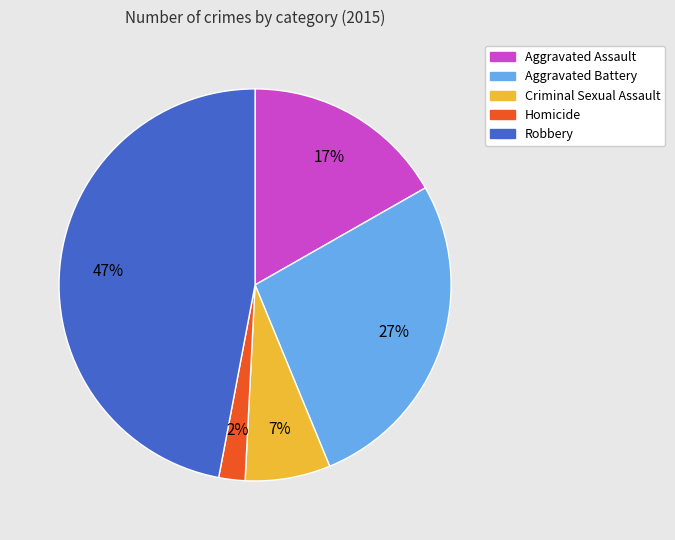

Which has a higher value, Criminal Sexual Assault or Aggravated Assault?

Aggravated Assault